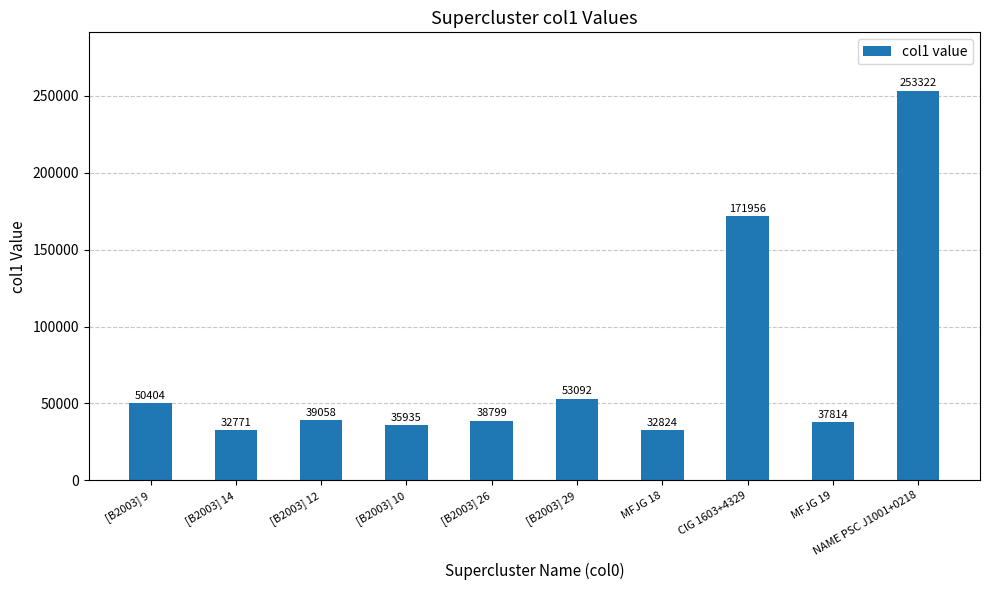

What position from the left is MFJG 18?

7